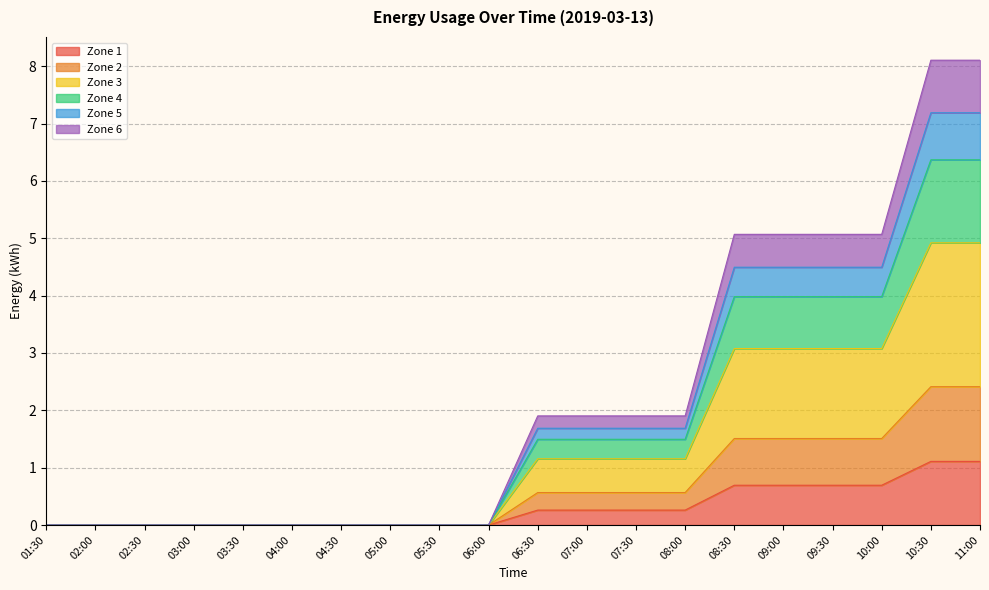

True or false: 6 has more than 1 points higher than both neighbors.

False